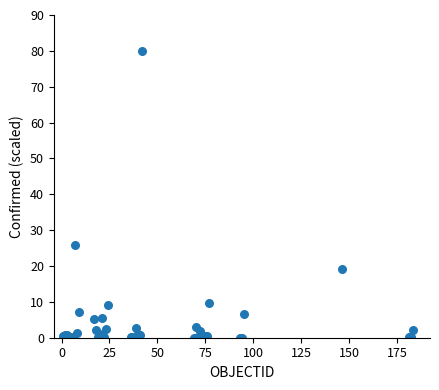

What Y value in the scatter plot is closest to 40?

25.9